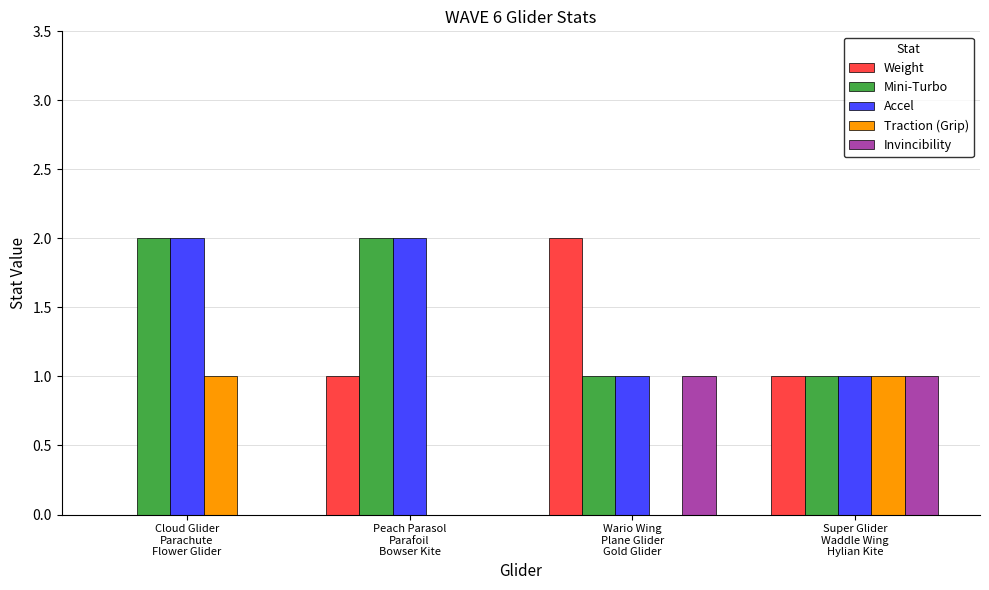

Which series has the largest range (max minus min)?

Weight